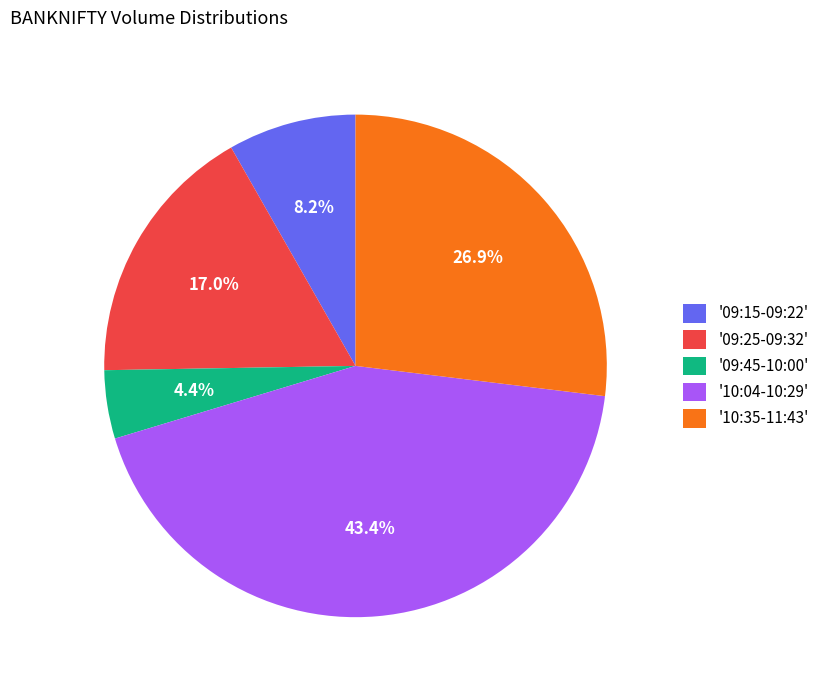

Rank the categories by value from lowest to highest.

'09:45-10:00', '09:15-09:22', '09:25-09:32', '10:35-11:43', '10:04-10:29'